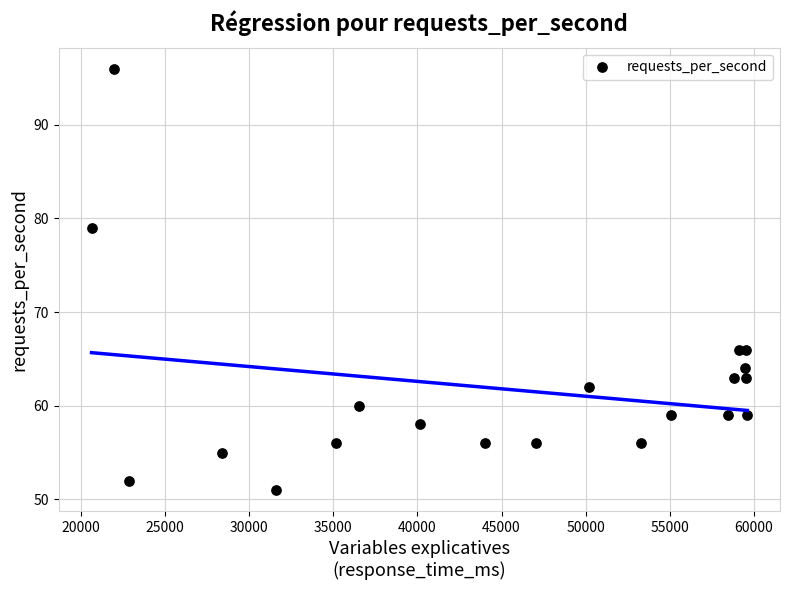

What Y value in the scatter plot is closest to 73?

79